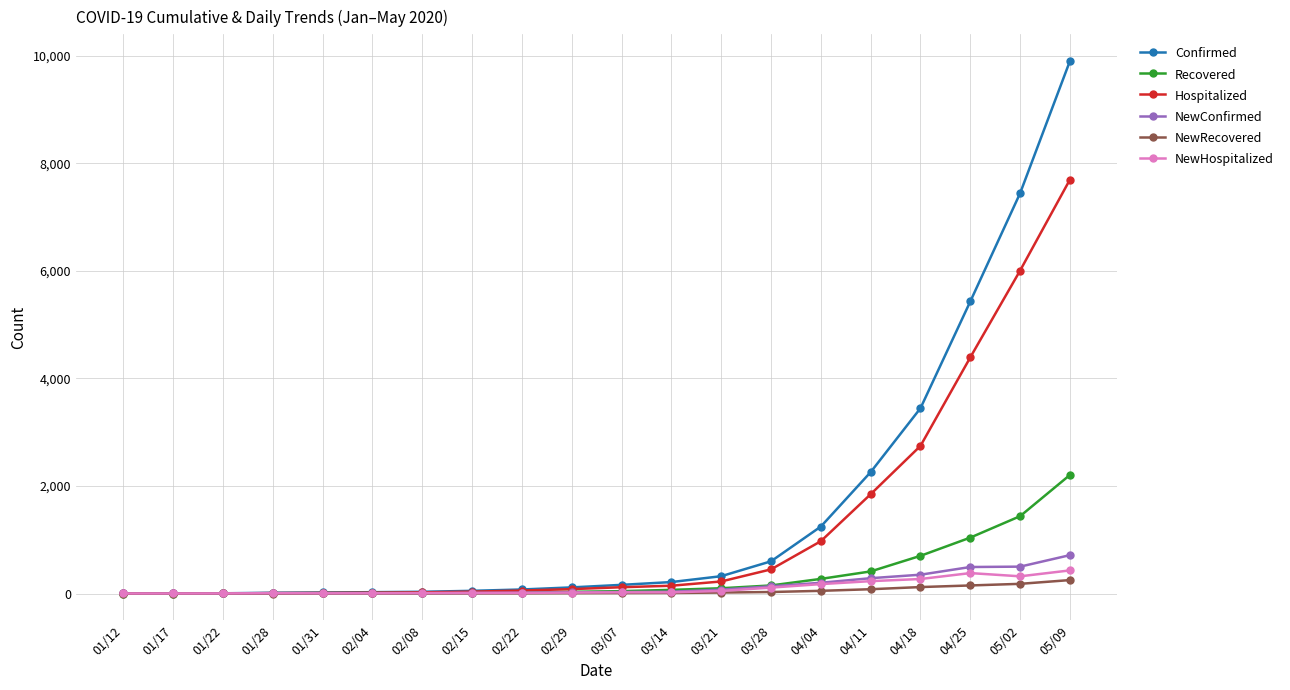

The value of Confirmed at 04/25 is 5433. True or false?

True